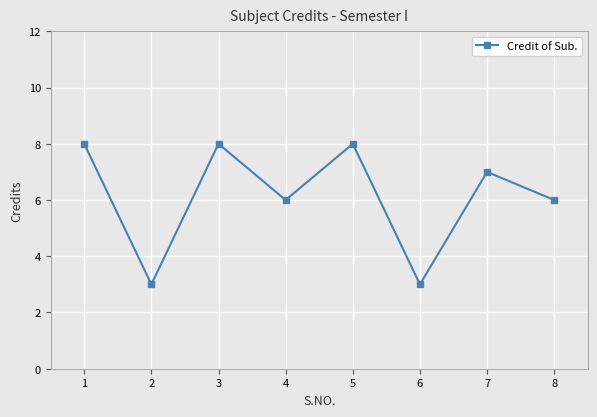

The chart shows a value of 6 at 4. True or false?

True